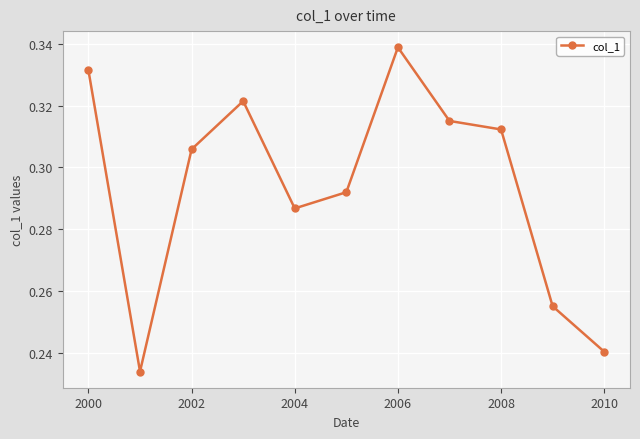

True or false: the data has more than 0 interior local peaks.

True